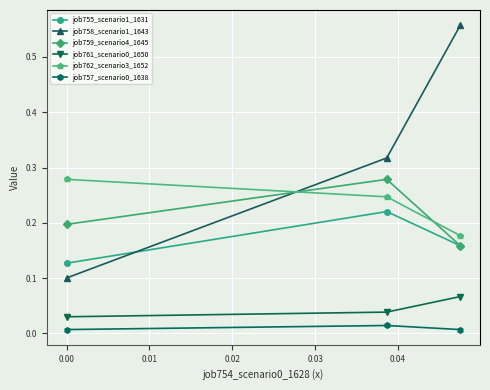

Which series has the widest spread of values?

job758_scenario1_1643